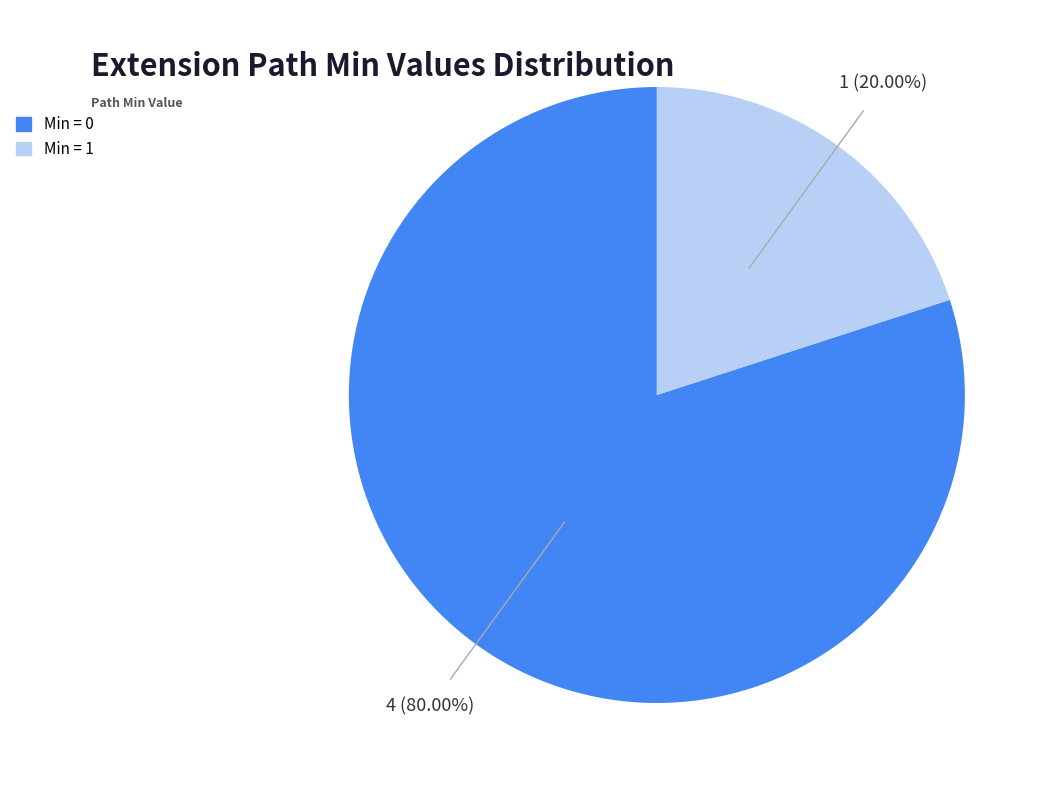

How many slices are in this pie chart?

2